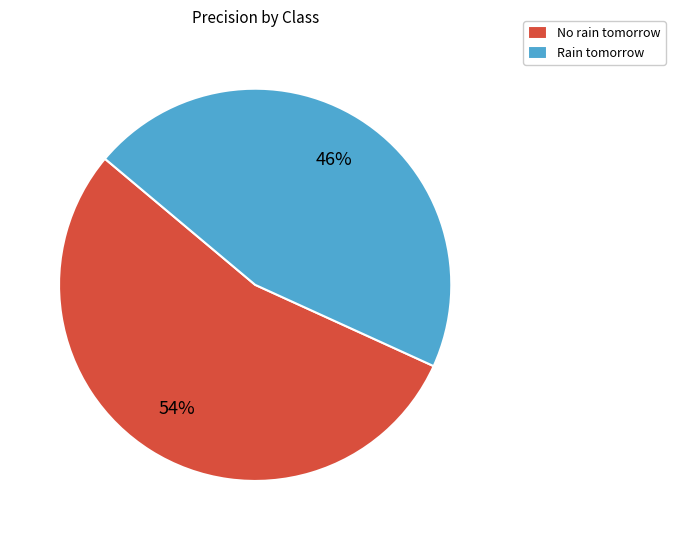

Is it true that No rain tomorrow is 54% of the pie?

True